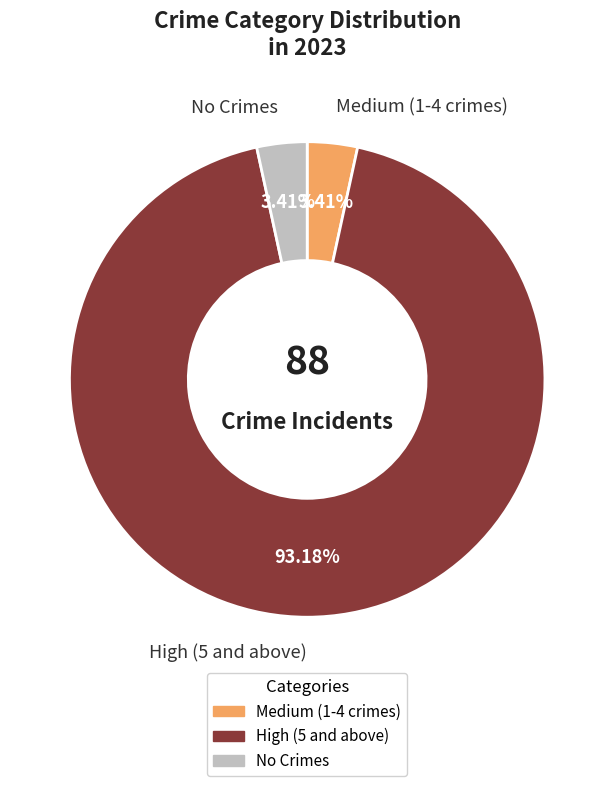

To the nearest percent, what is the average slice percentage?

33%